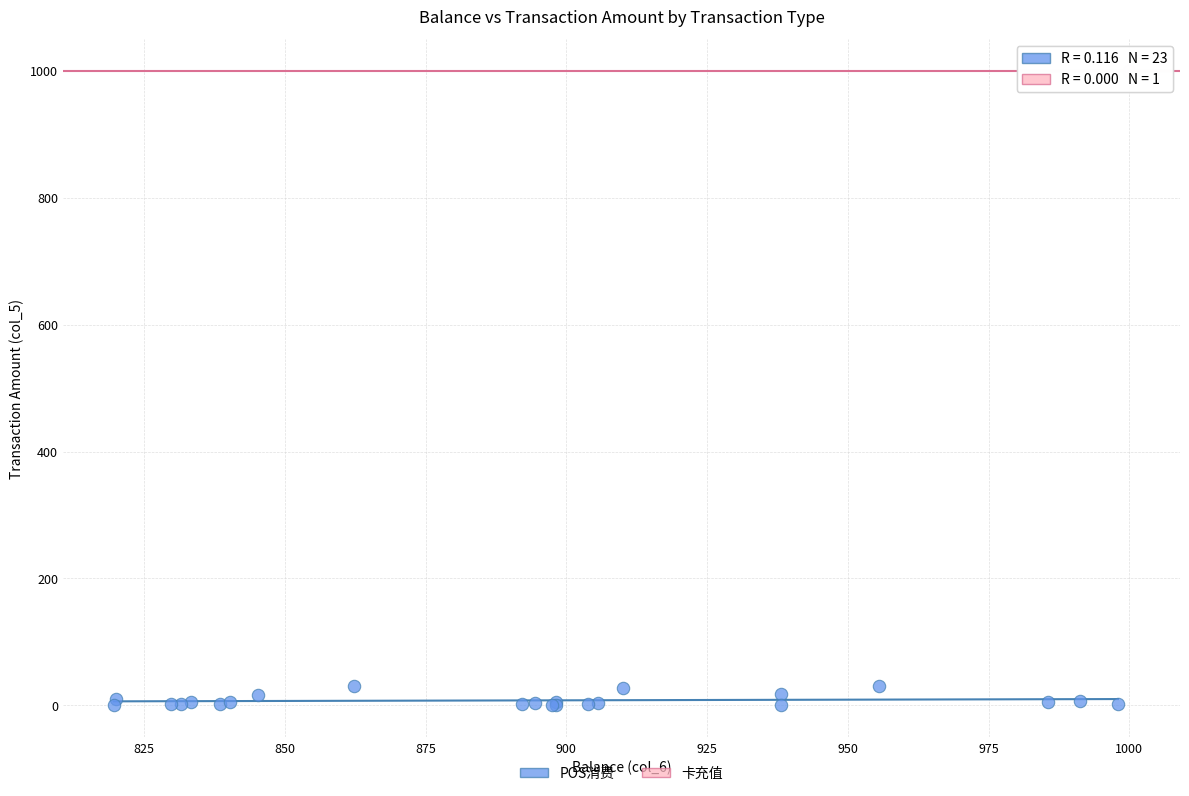

What are all the series names shown in the legend?

POS消费, 卡充值